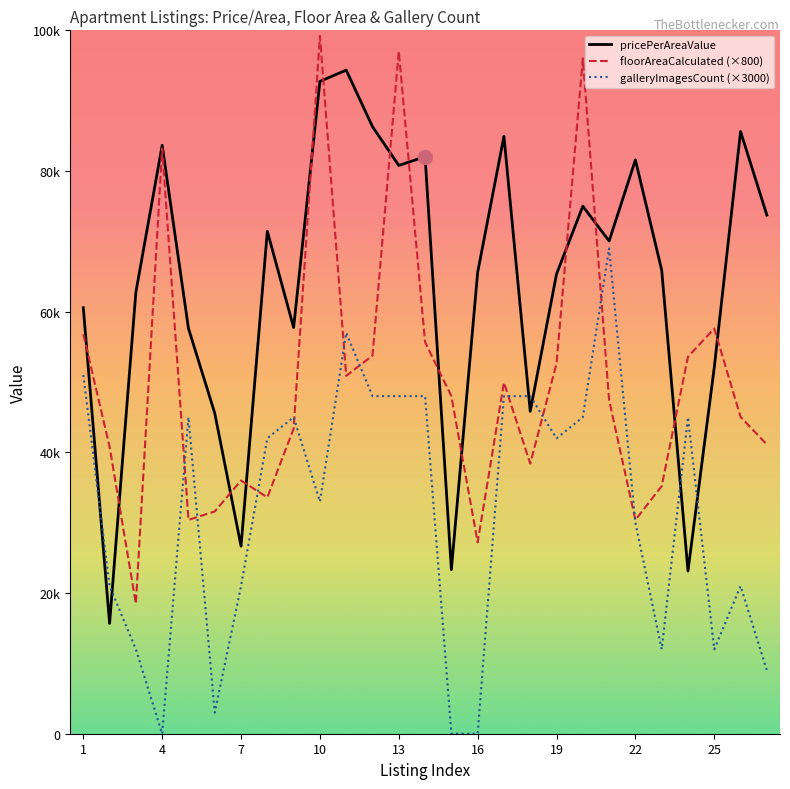

Does the chart display data point markers on the line(s)?

No